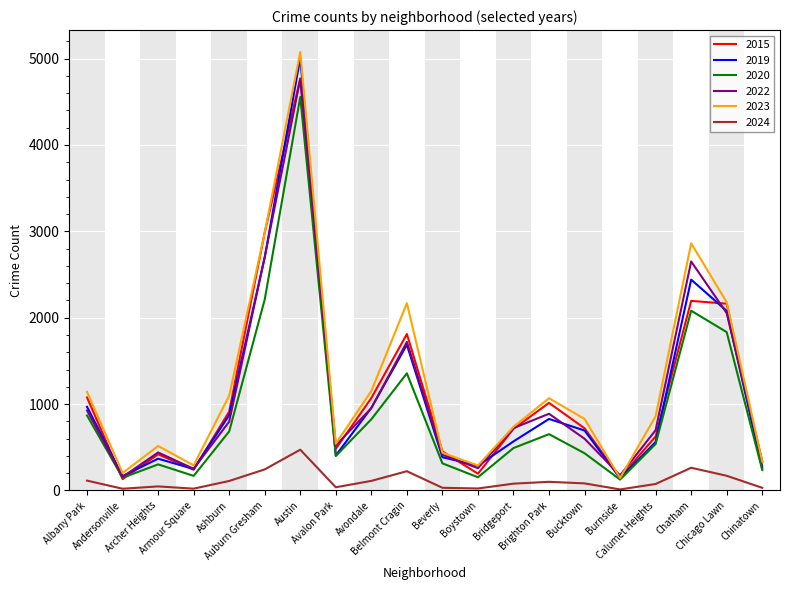

At which category is the sum across all series the highest?

Austin